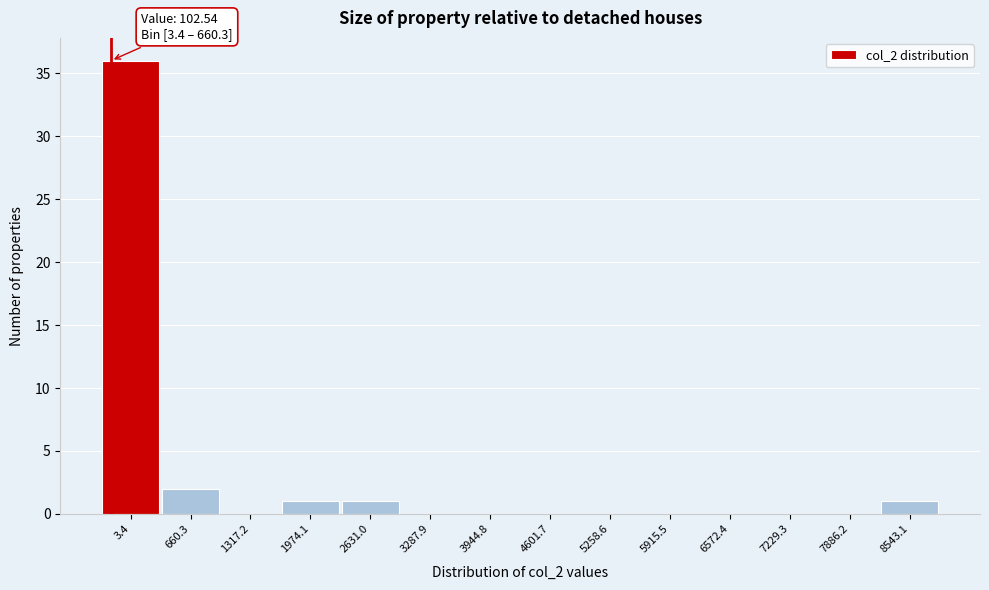

Reading right to left, extract all data points from this chart.

8543.1=1	7886.2=0	7229.3=0	6572.4=0	5915.5=0	5258.6=0	4601.7=0	3944.8=0	3287.9=0	2631.0=1	1974.1=1	1317.2=0	660.3=2	3.4=36